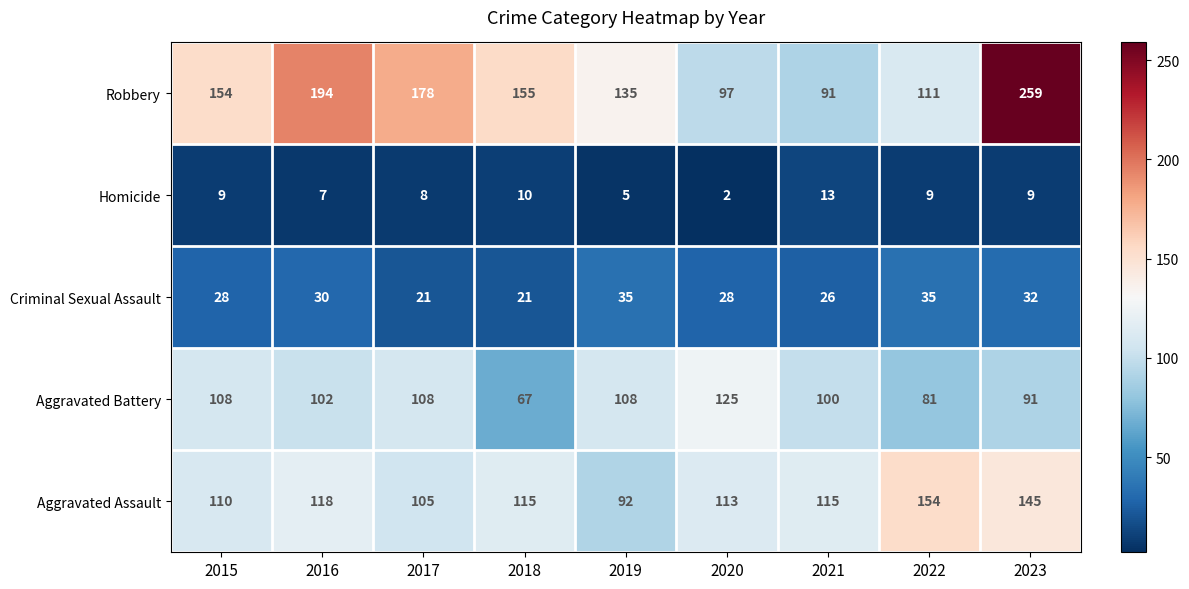

At which category is the sum across all series the highest?

2023